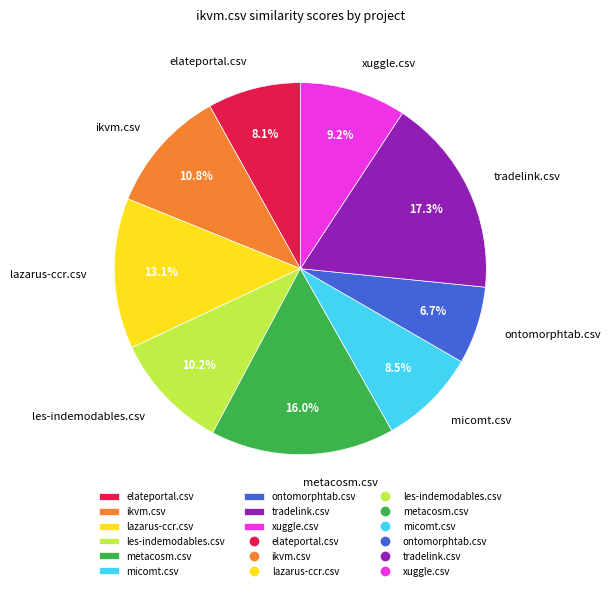

Count the number of slices in the pie.

9